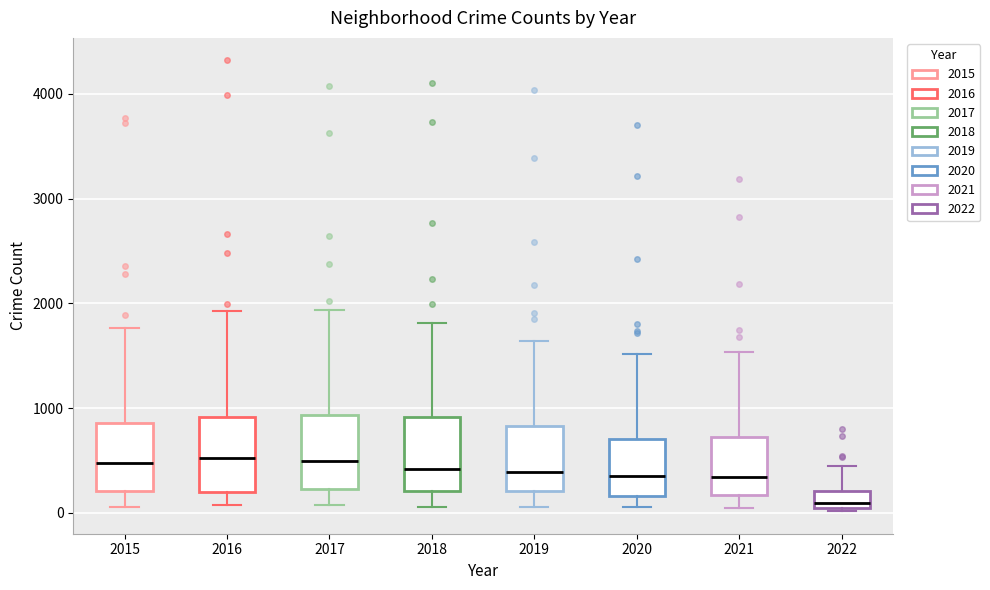

Where is the lower edge of the box at x = 2021 on the y-axis? The values are not printed on the chart, so give them approximately, as read against the axis.

200